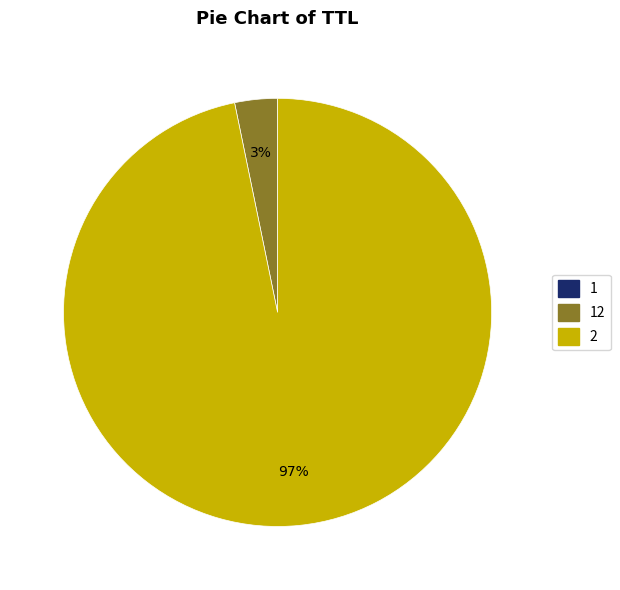

To the nearest percent, what is the average slice percentage?

33%